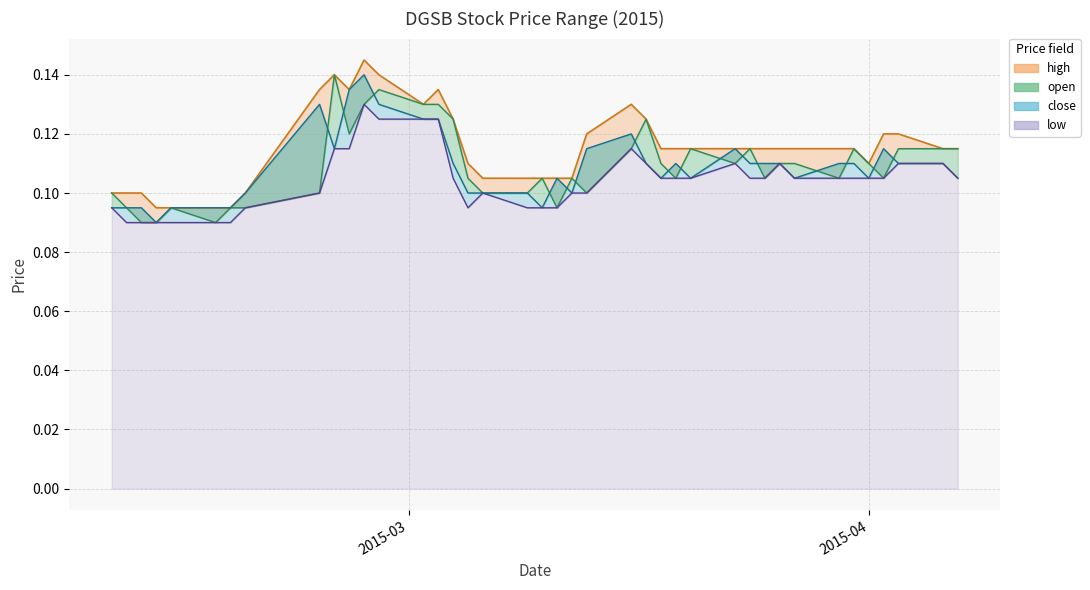

List the series in order of their peak value, lowest first.

low, open, close, high